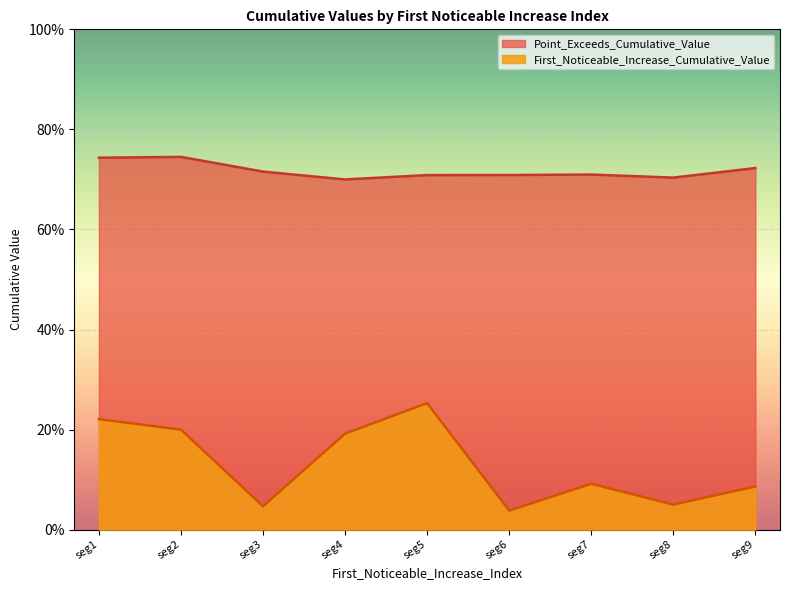

How many Point_Exceeds_Cumulative_Value values are between 0 and 1?

9